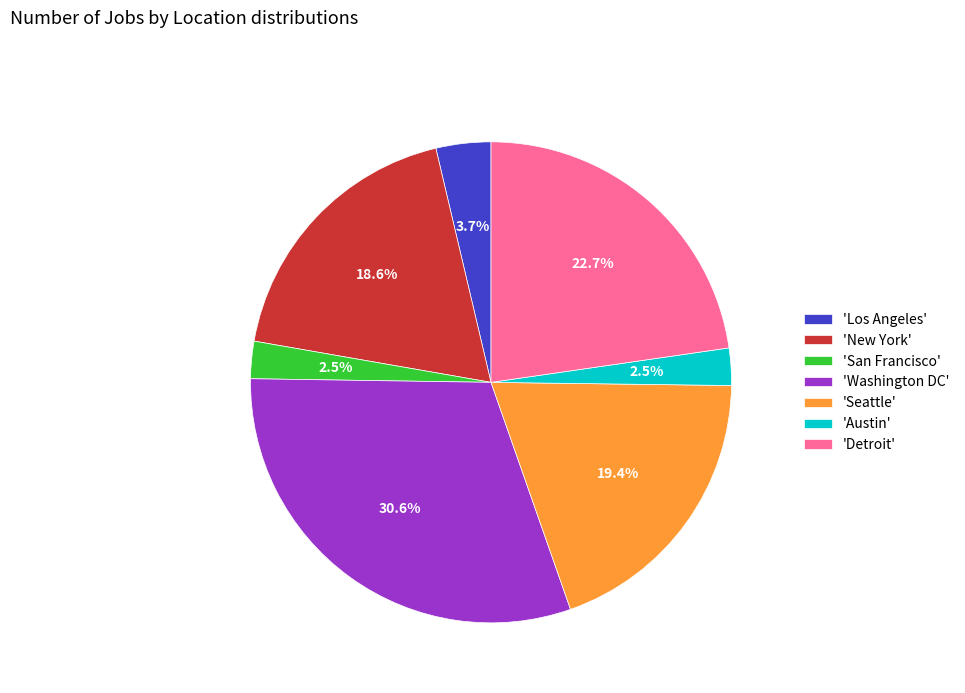

Which category has the biggest portion of the pie?

'Washington DC'